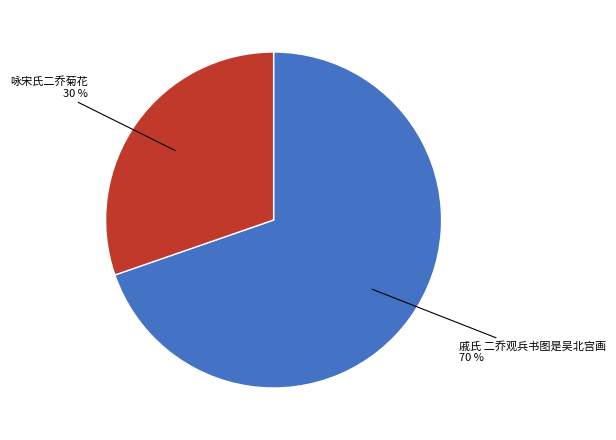

Is there a majority slice in this chart?

Yes